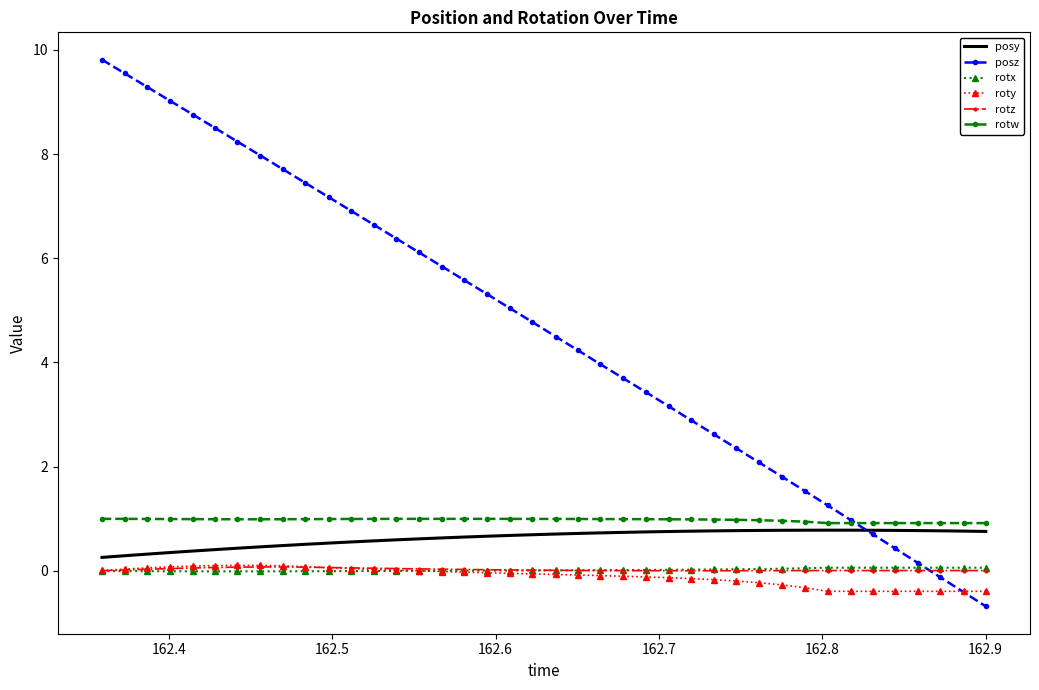

After their last crossing, which series has the higher values: posz or posy?

posy